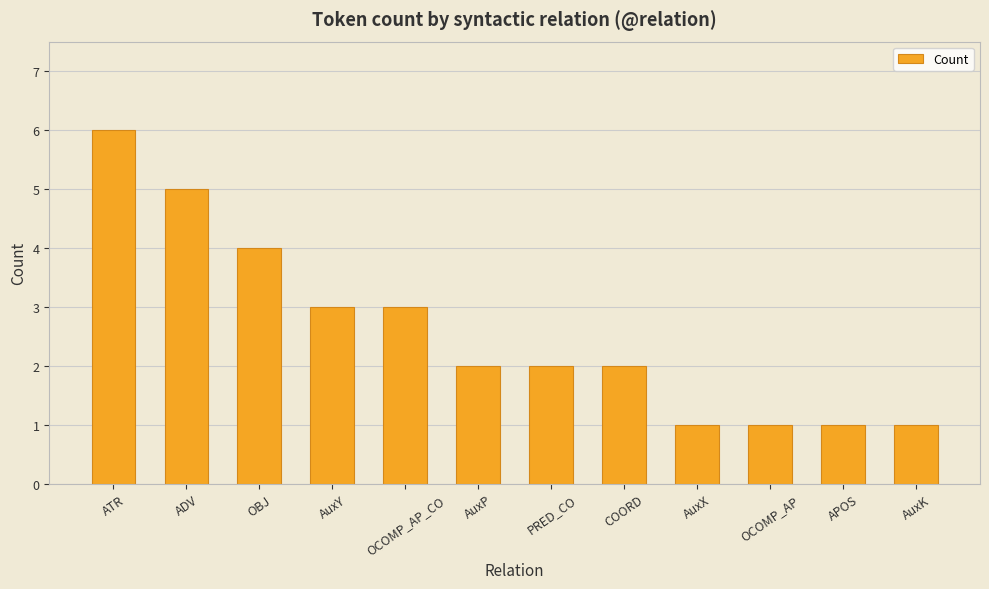

What is the approximate value at AuxK?

1